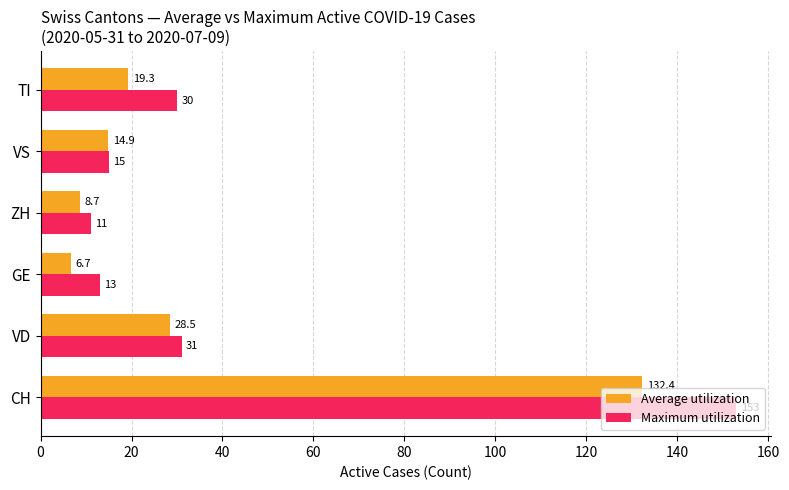

Which series changed the most between VD and VS?

Maximum utilization